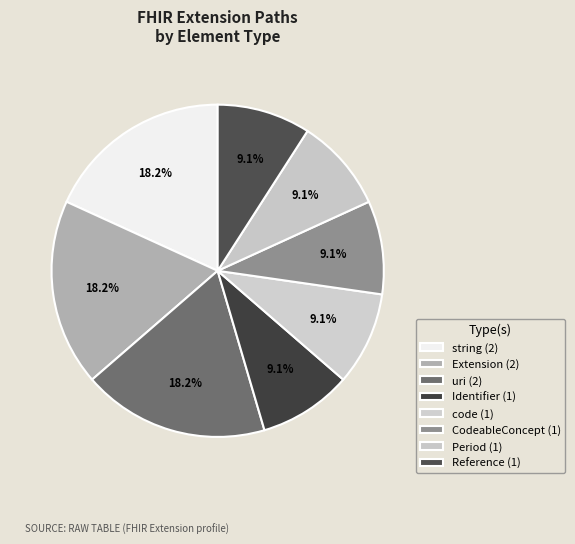

How many slices are in this pie chart?

8